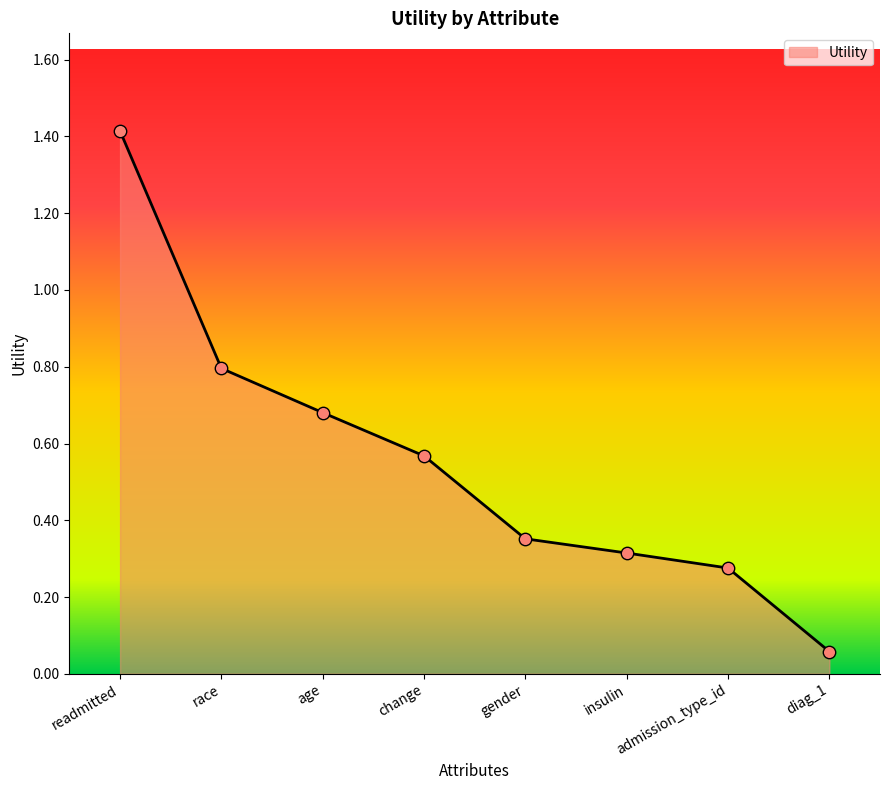

What is the change in value from readmitted to gender?

-1.1